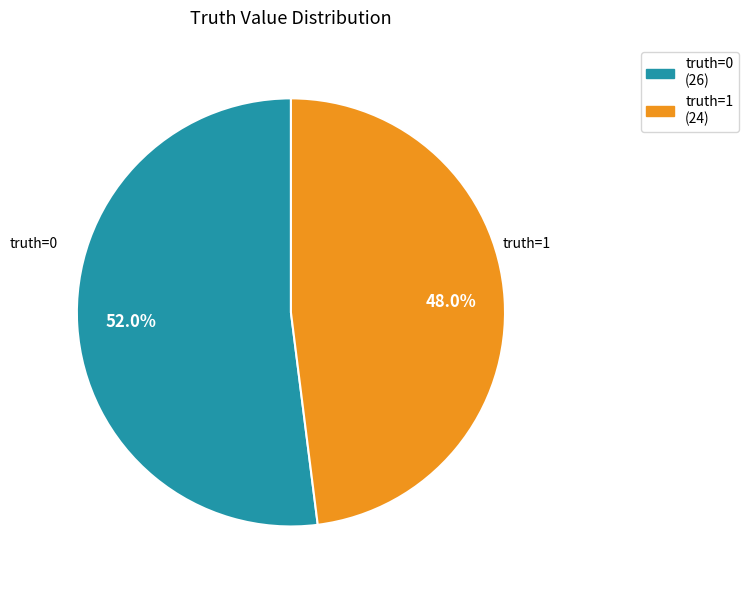

Is there a majority slice in this chart?

Yes